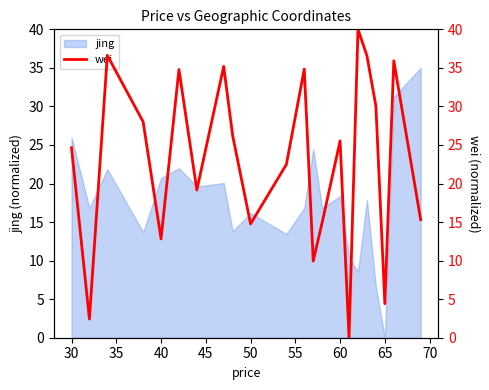

The jing series shows 16.2 at 50. True or false?

True